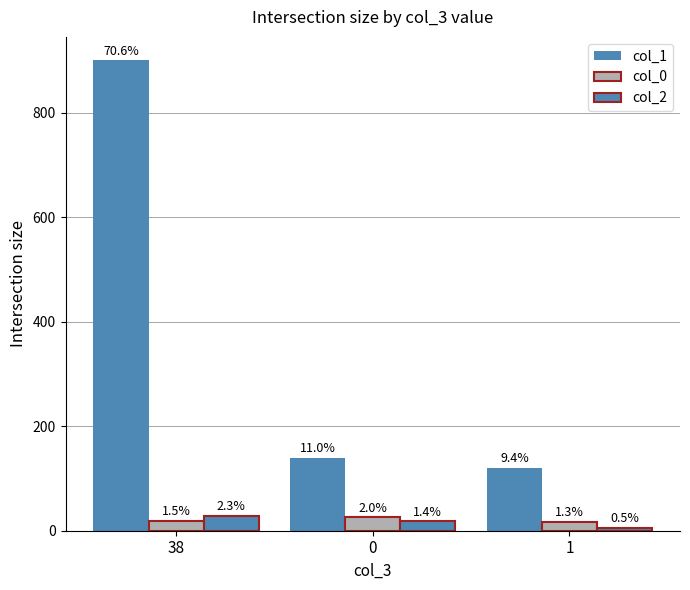

Which series has the largest total across all categories?

col_1